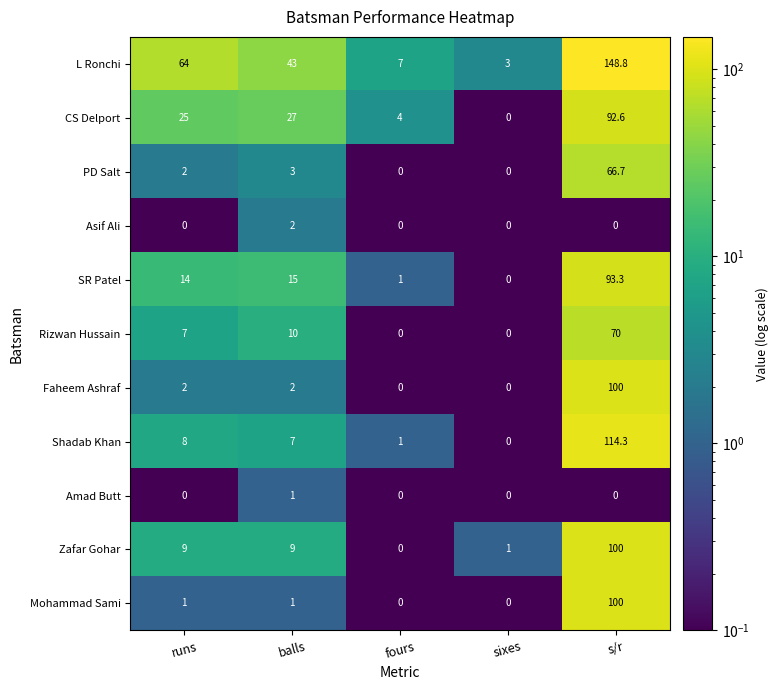

What is the minimum value shown in the chart?

0.0